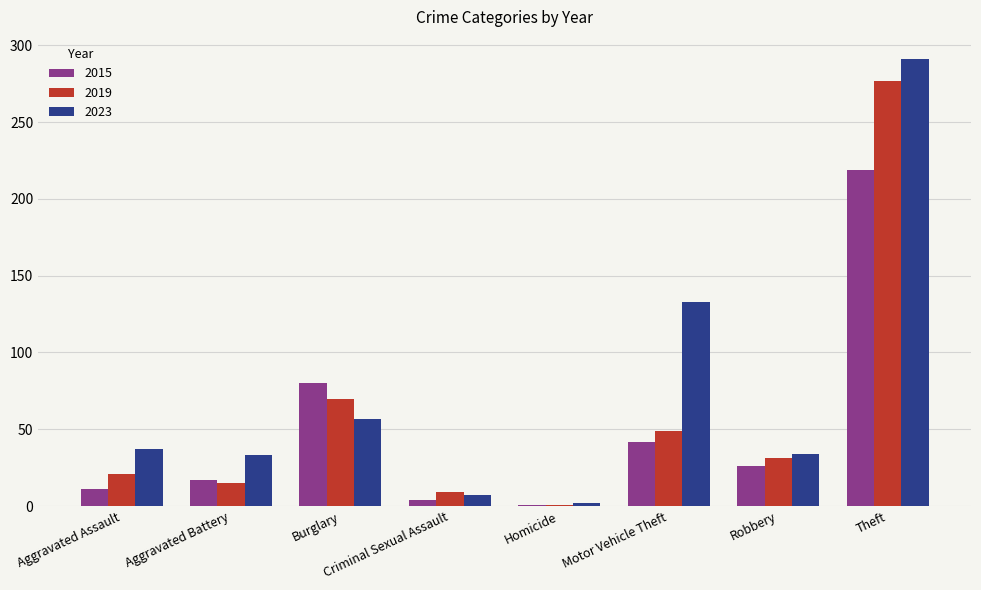

True or false: 2015 has a value of 26 at Robbery.

True